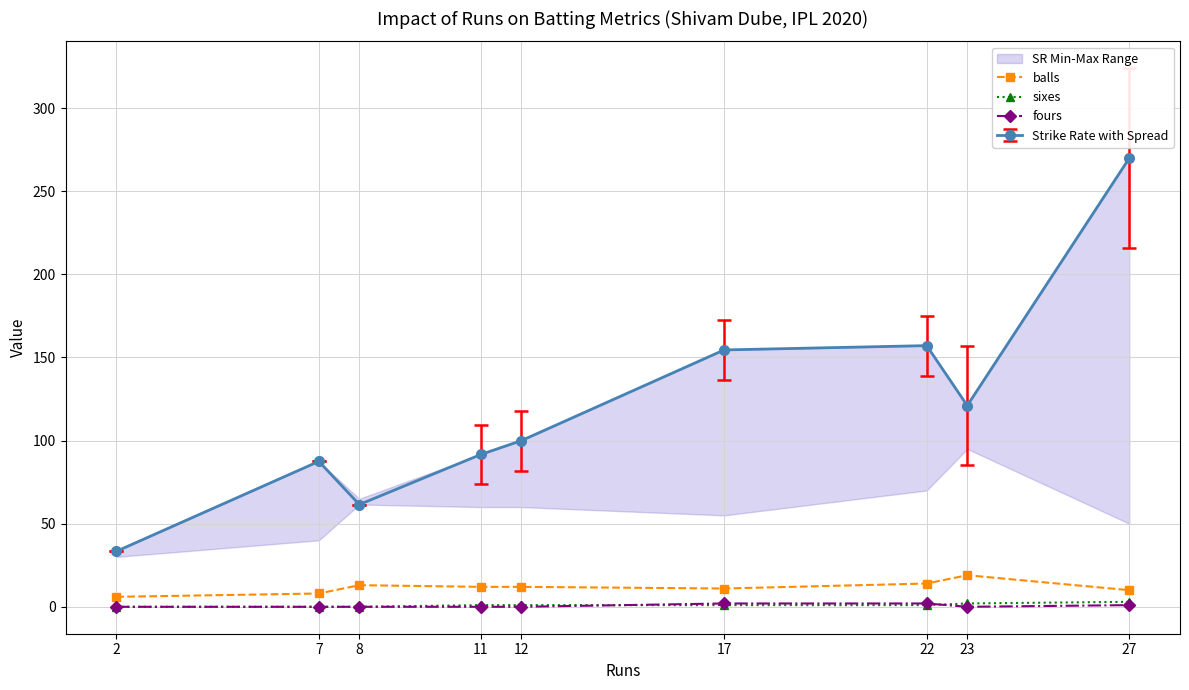

The value of fours at 12 is 0. True or false?

True